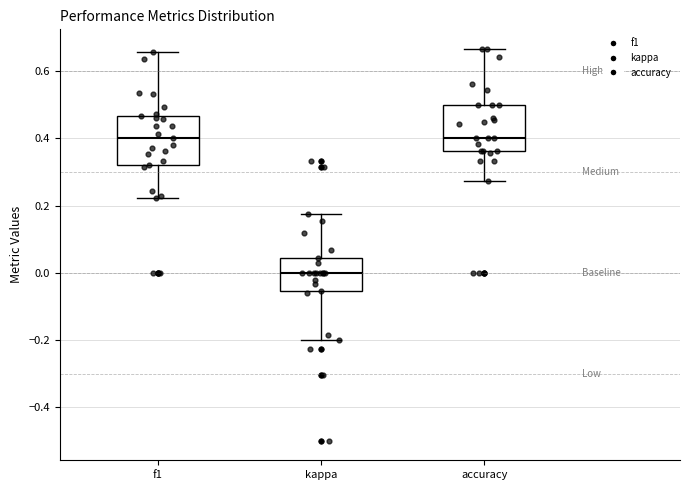

Where does the upper whisker of the box for f1 end on the y-axis? The values are not printed on the chart, so give them approximately, as read against the axis.

0.66